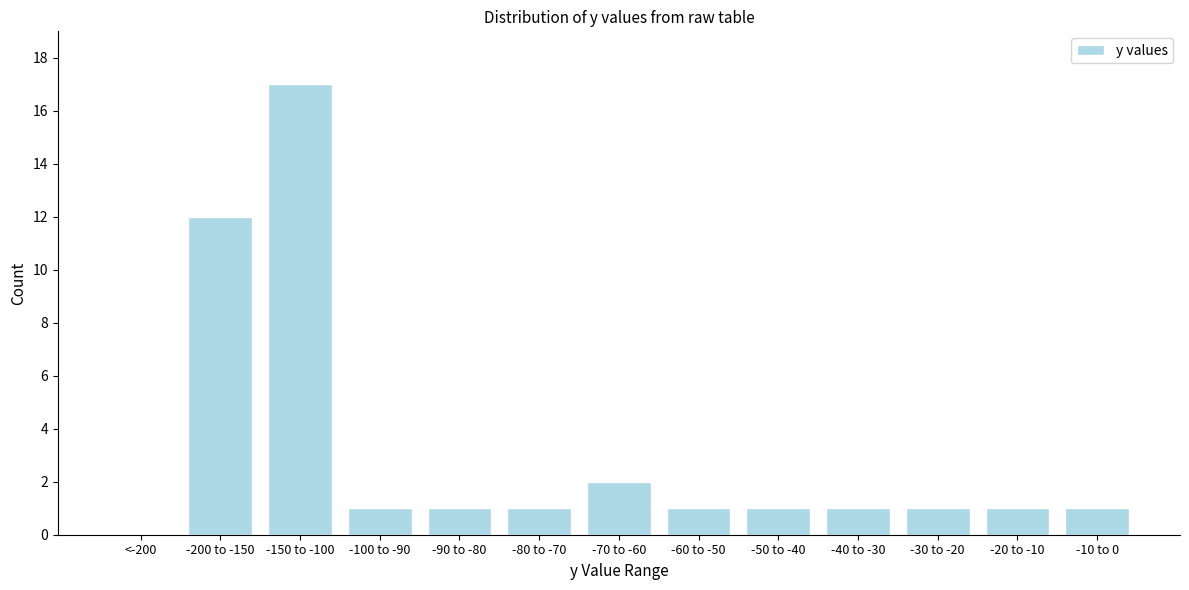

Reading right to left, extract all data points from this chart.

-10 to 0=1	-20 to -10=1	-30 to -20=1	-40 to -30=1	-50 to -40=1	-60 to -50=1	-70 to -60=2	-80 to -70=1	-90 to -80=1	-100 to -90=1	-150 to -100=17	-200 to -150=12	<-200=0